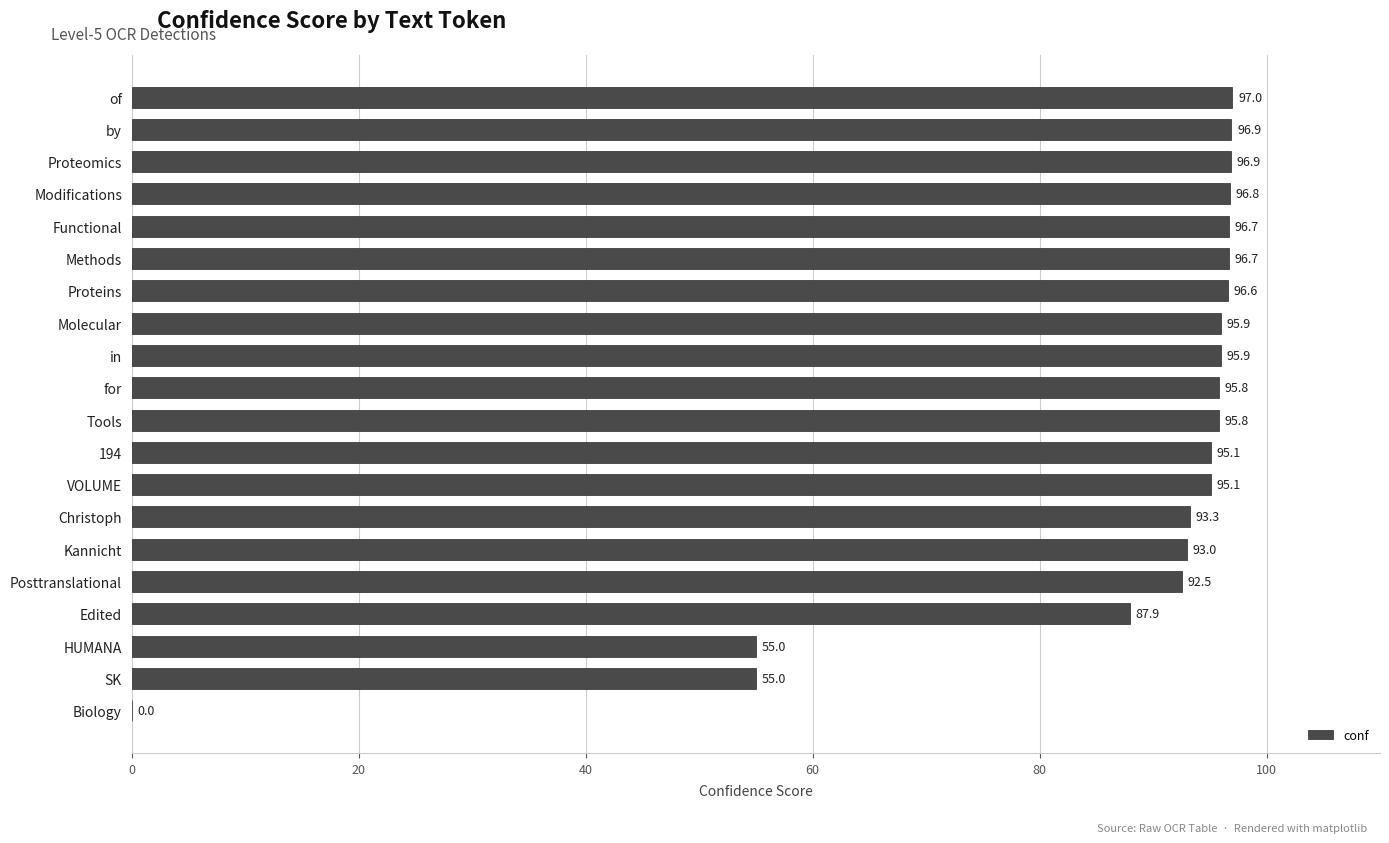

What is the sum of all values?

1728.0